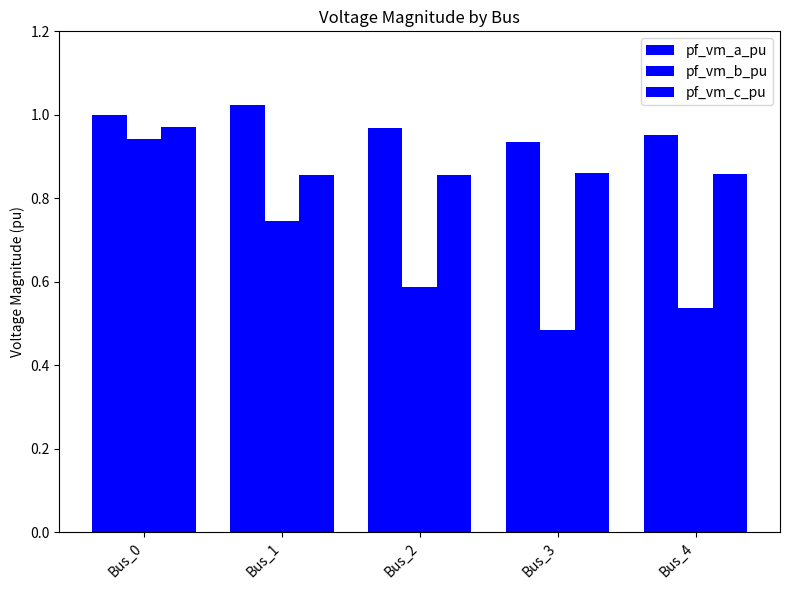

Are the bars grouped side by side (vs. stacked)?

Yes